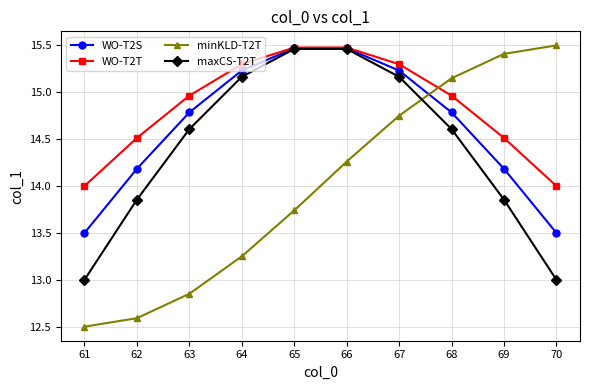

How many data points in maxCS-T2T are above 14?

6